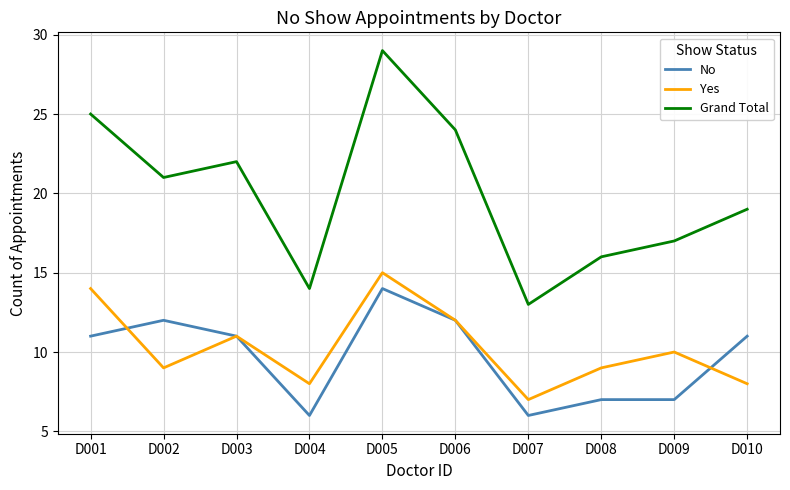

True or false: No has a value of 7 at D008.

True